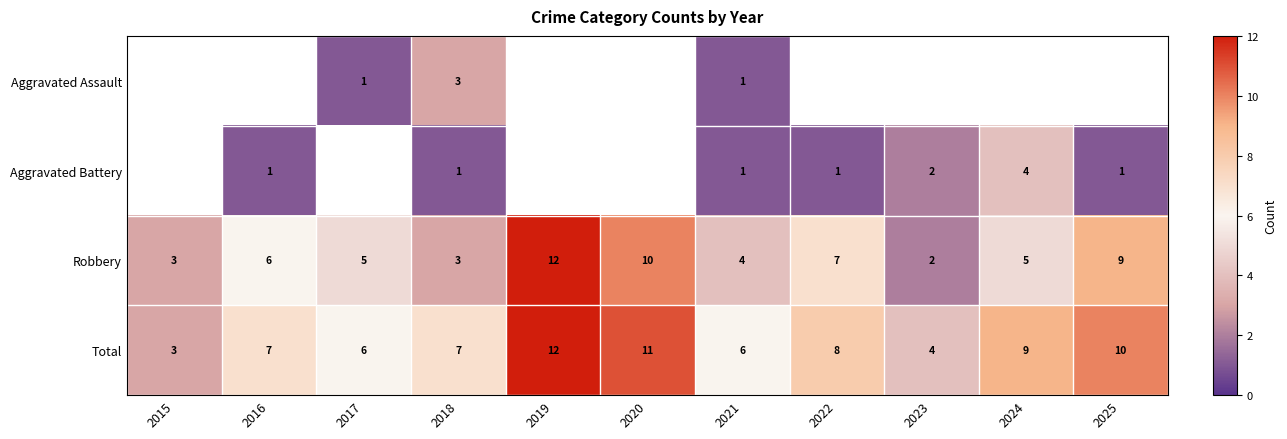

What is the minimum value shown in the chart?

1.0